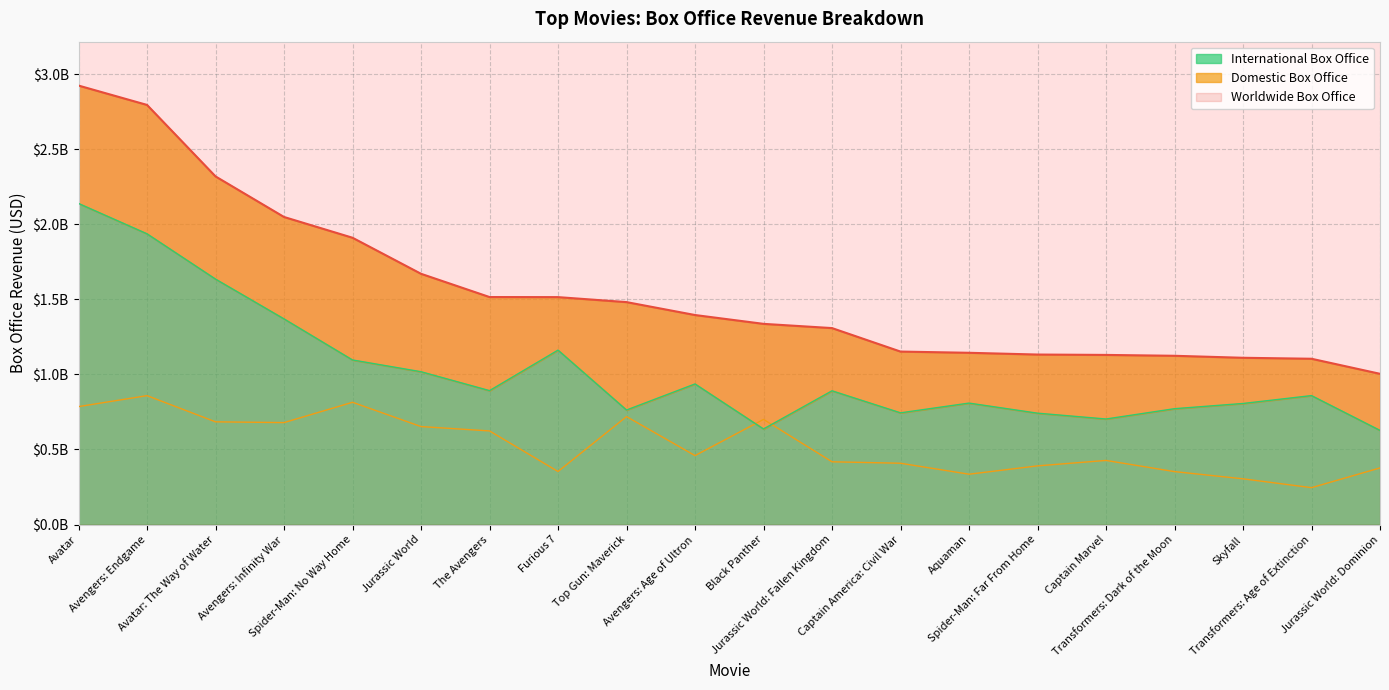

Where is the first local minimum for International Box Office?

The Avengers